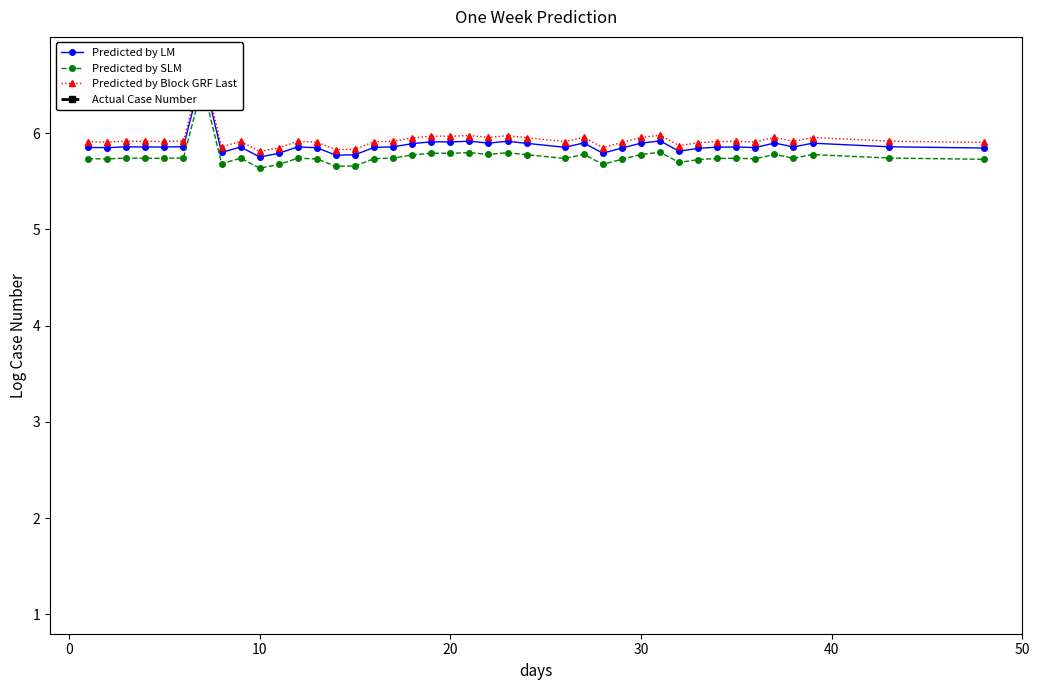

What is the greatest value displayed?

6.7